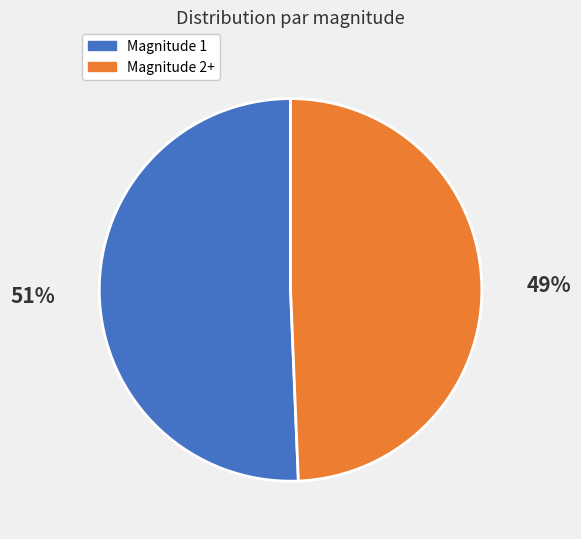

Rank the categories by value from lowest to highest.

Magnitude 2+, Magnitude 1